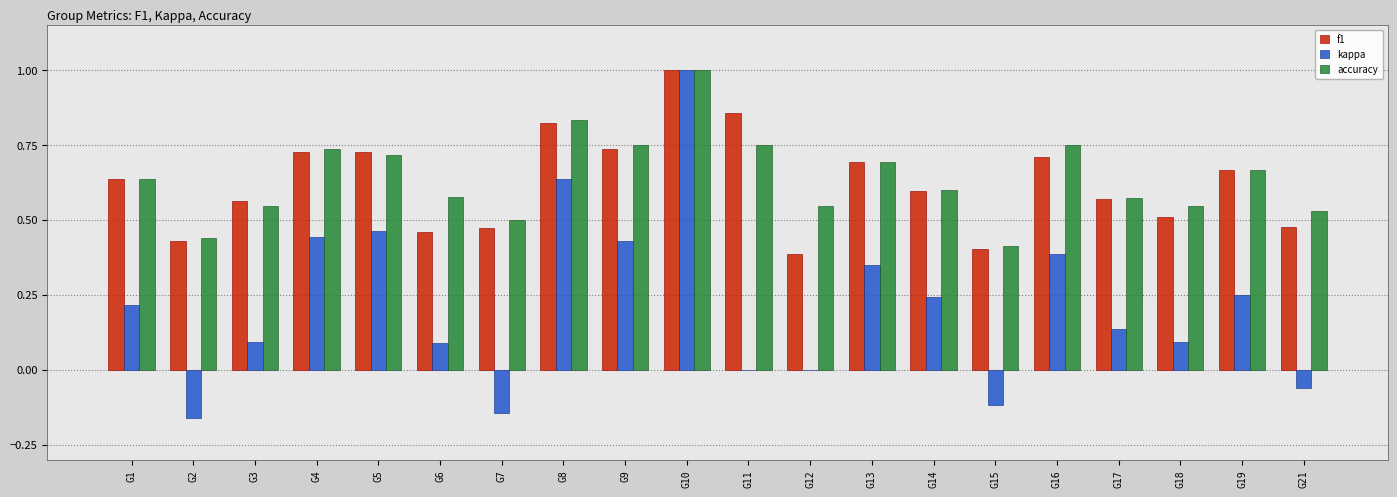

How many groups of bars are there?

20